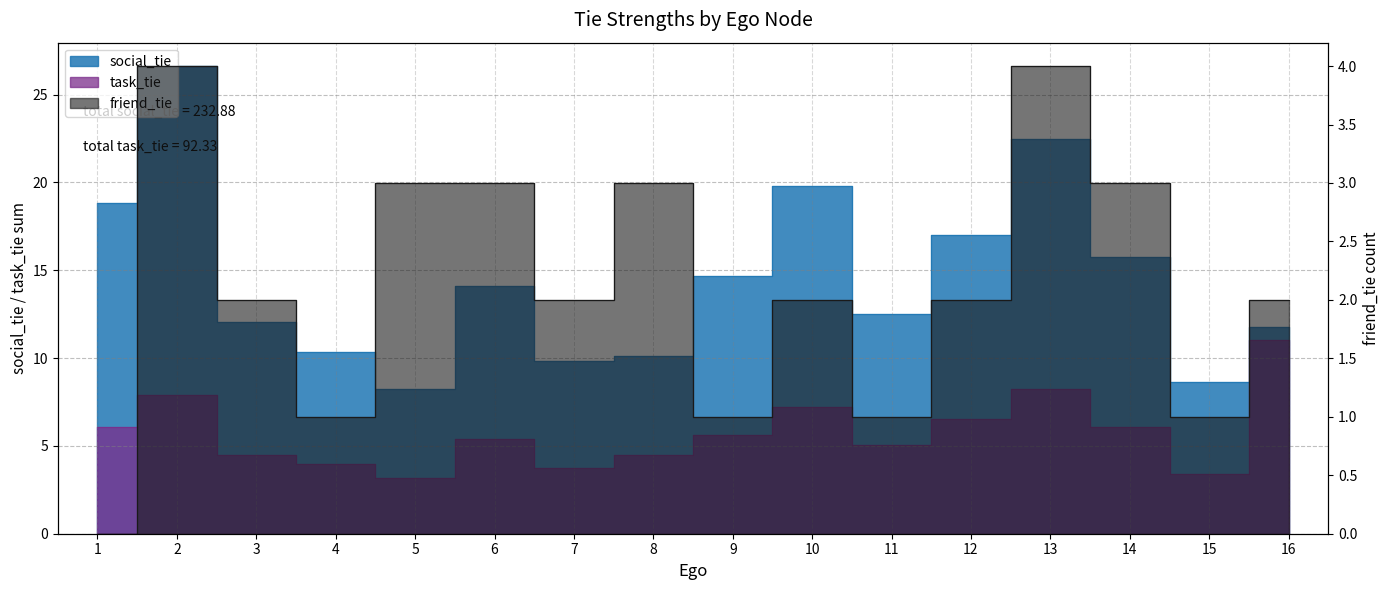

Reading left to right, what are all the values shown in this chart?

social_tie: 1=18.8	2=26.6	3=12.1	4=10.3	5=8.2	6=14.1	7=9.8	8=10.1	9=14.7	10=19.8	11=12.5	12=17.0	13=22.5	14=15.8	15=8.6	16=11.8
task_tie: 1=6.1	2=7.9	3=4.5	4=4.0	5=3.1	6=5.4	7=3.8	8=4.5	9=5.6	10=7.2	11=5.0	12=6.5	13=8.2	14=6.1	15=3.4	16=11.0
friend_tie: 1=0.0	2=4.0	3=2.0	4=1.0	5=3.0	6=3.0	7=2.0	8=3.0	9=1.0	10=2.0	11=1.0	12=2.0	13=4.0	14=3.0	15=1.0	16=2.0